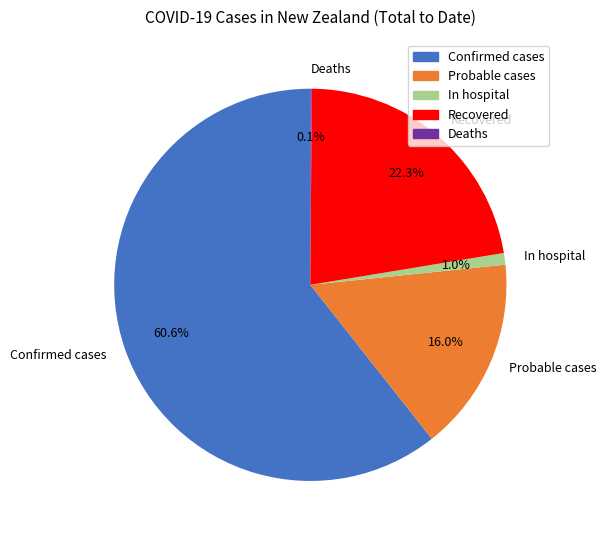

Is the sum of Probable cases and Confirmed cases greater than half?

Yes